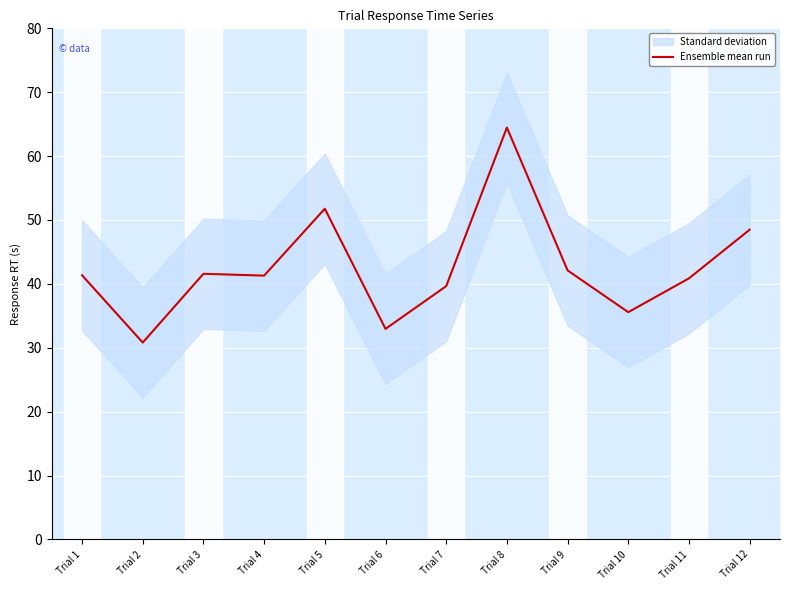

Which category has the highest value across all series?

Trial 8